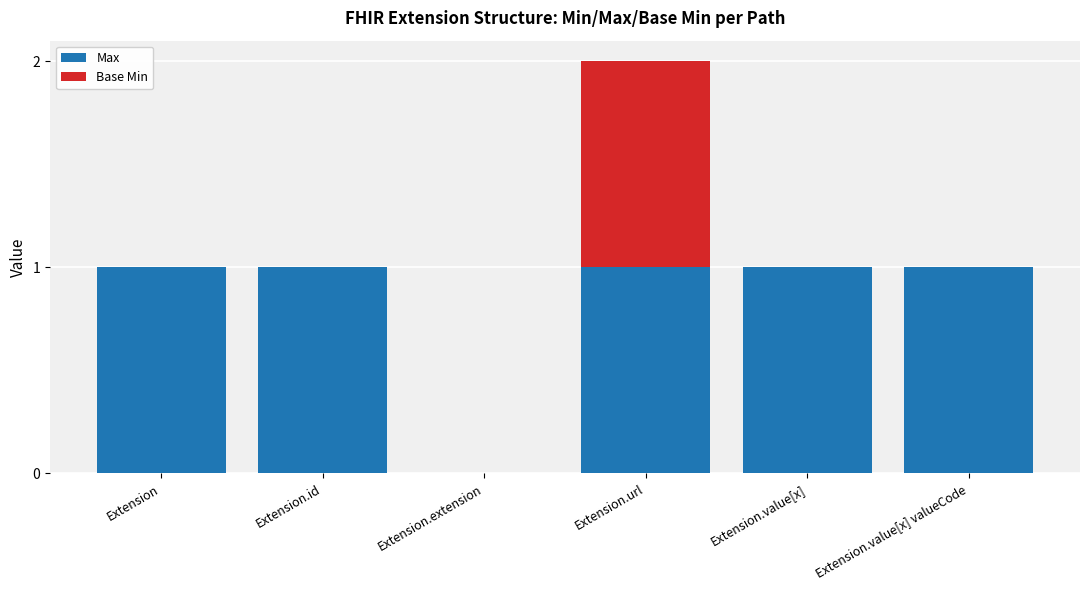

At which category is the sum across all series the highest?

Extension.url